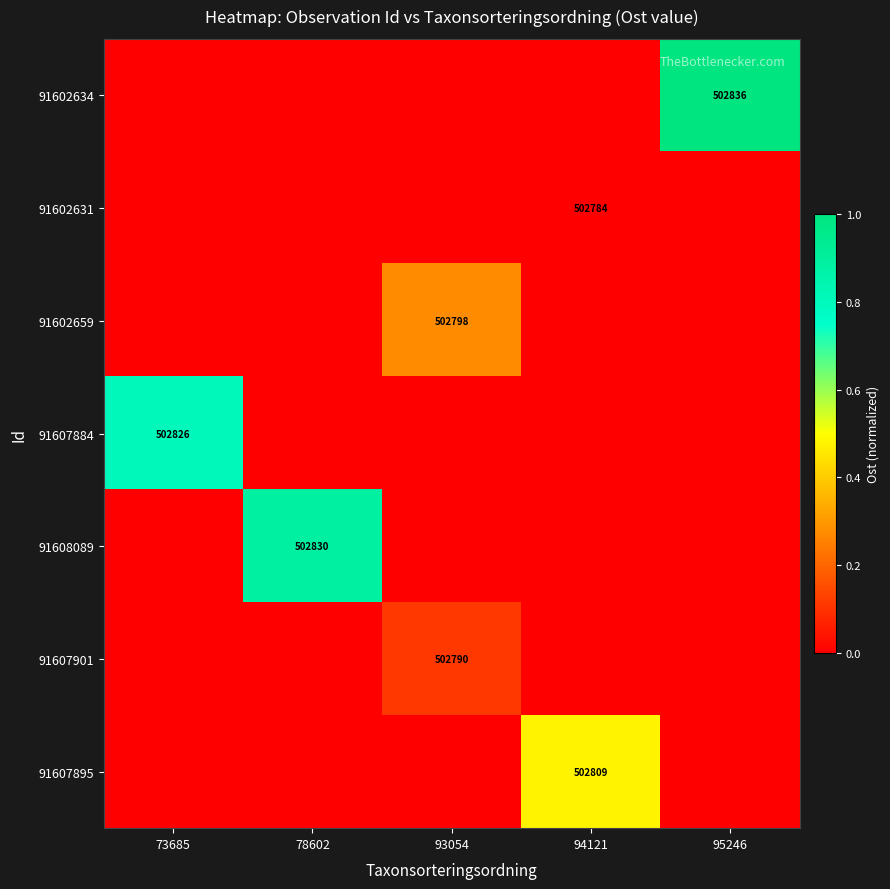

True or false: 91602631 has a value of 809264 at 94121.

False